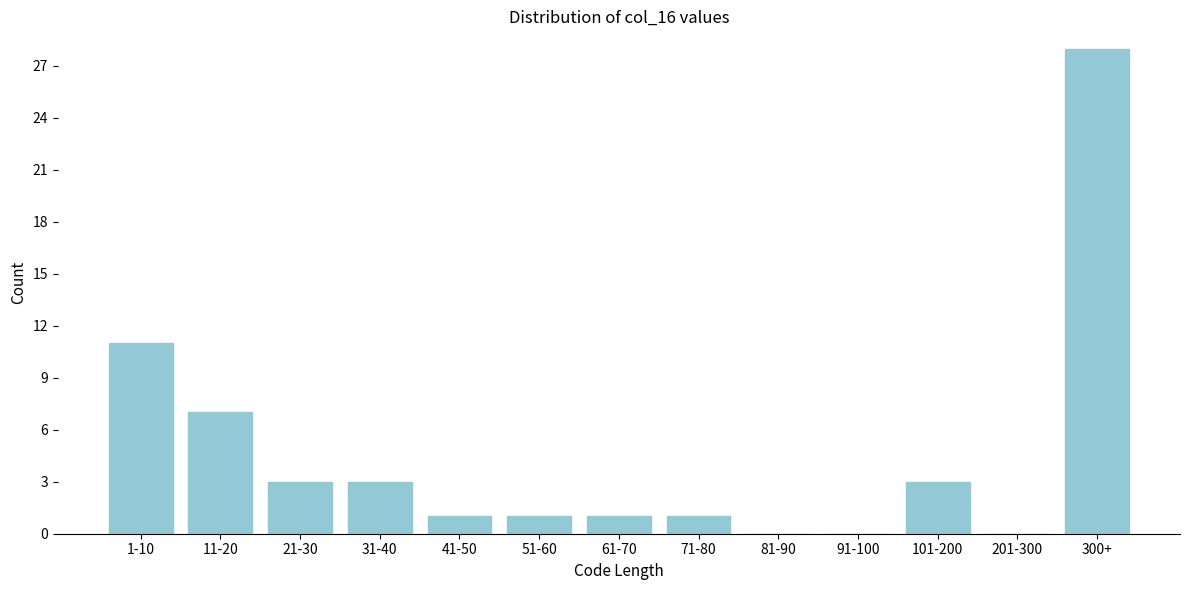

Reading left to right, extract all data points from this chart.

1-10=11	11-20=7	21-30=3	31-40=3	41-50=1	51-60=1	61-70=1	71-80=1	81-90=0	91-100=0	101-200=3	201-300=0	300+=28